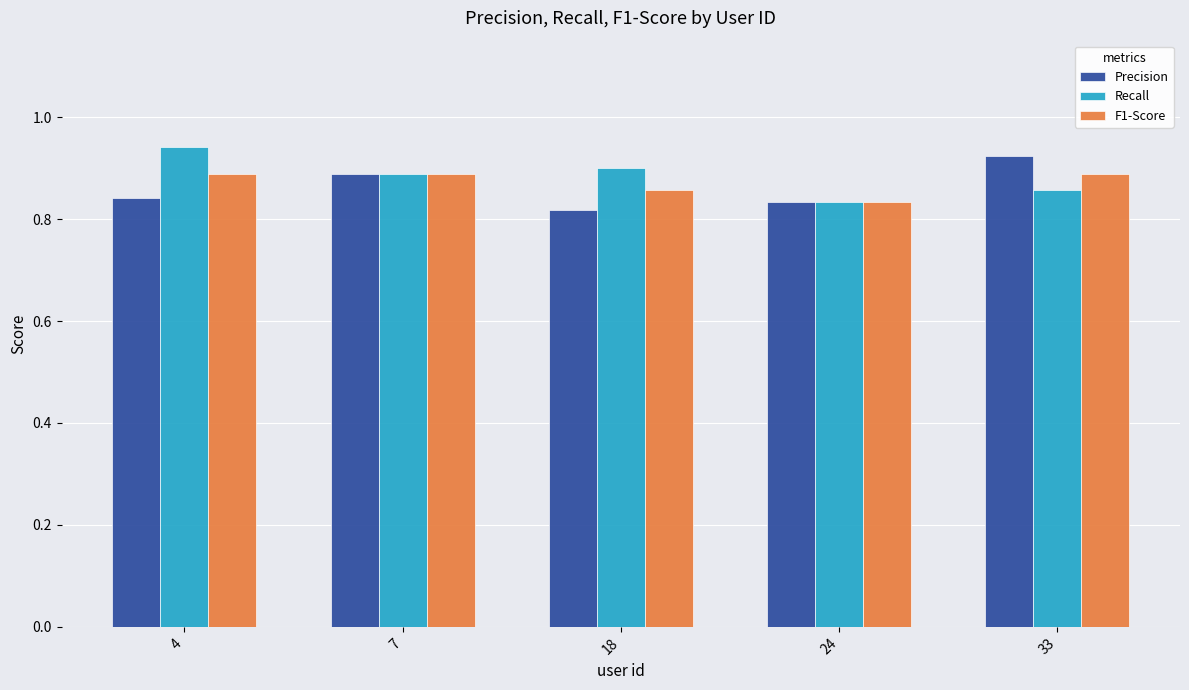

Which series changed the most between 7 and 18?

Precision